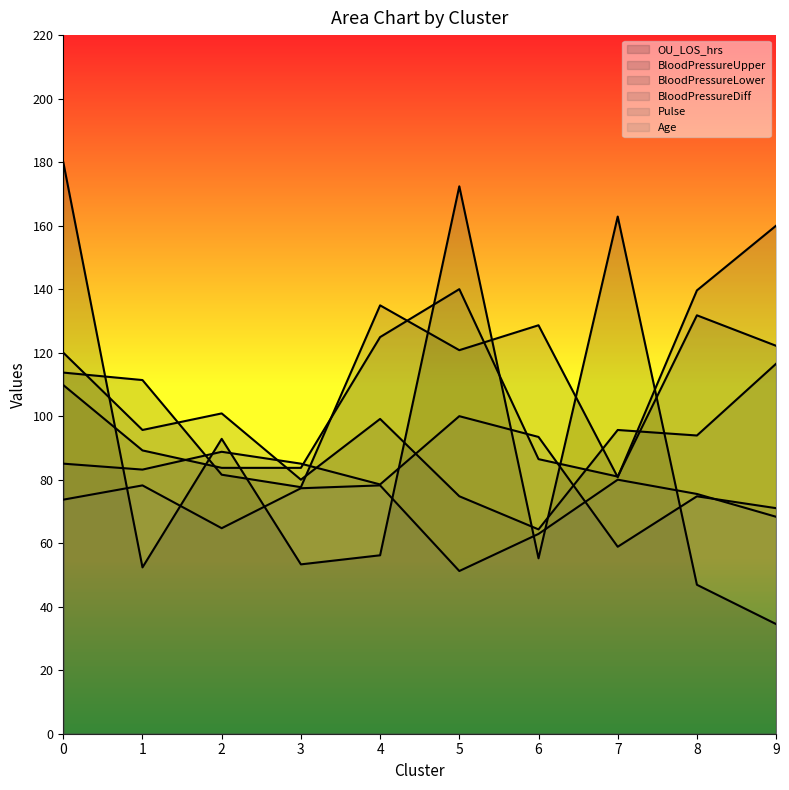

What is the maximum value shown in the chart?

180.0